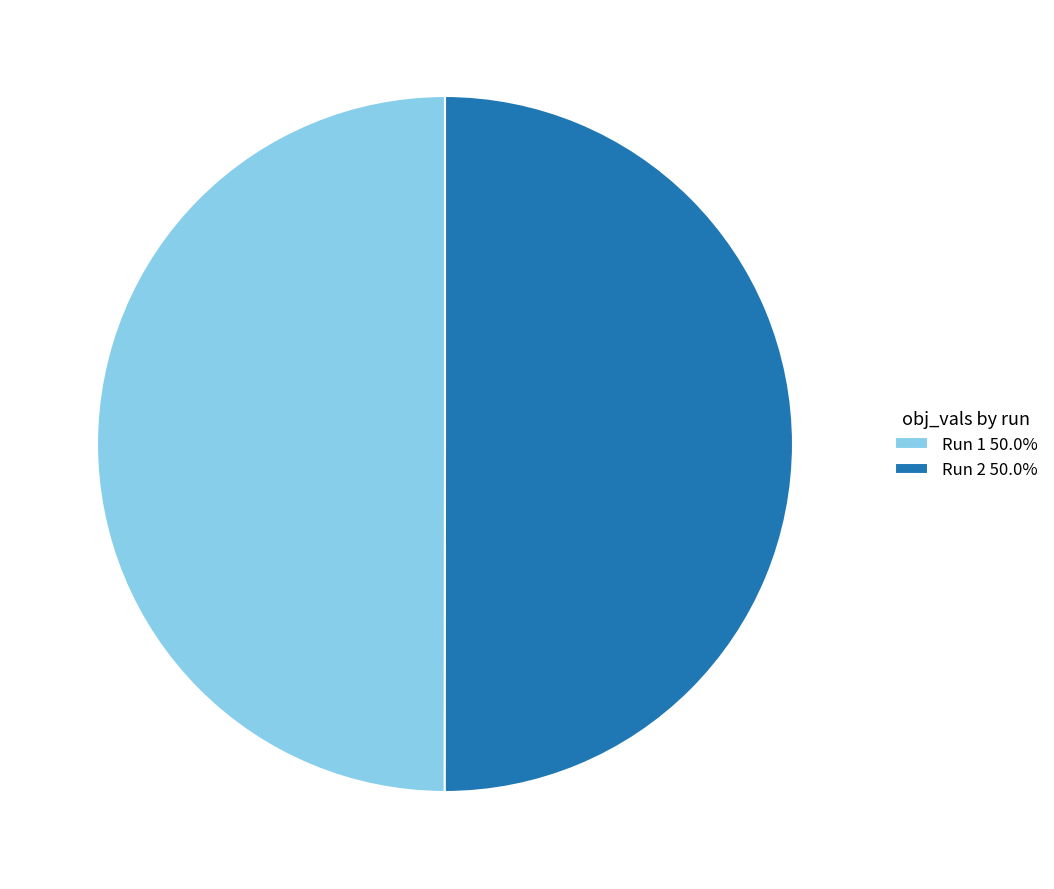

Combined, do Run 1 50.0% and Run 2 50.0% account for over 50%?

Yes